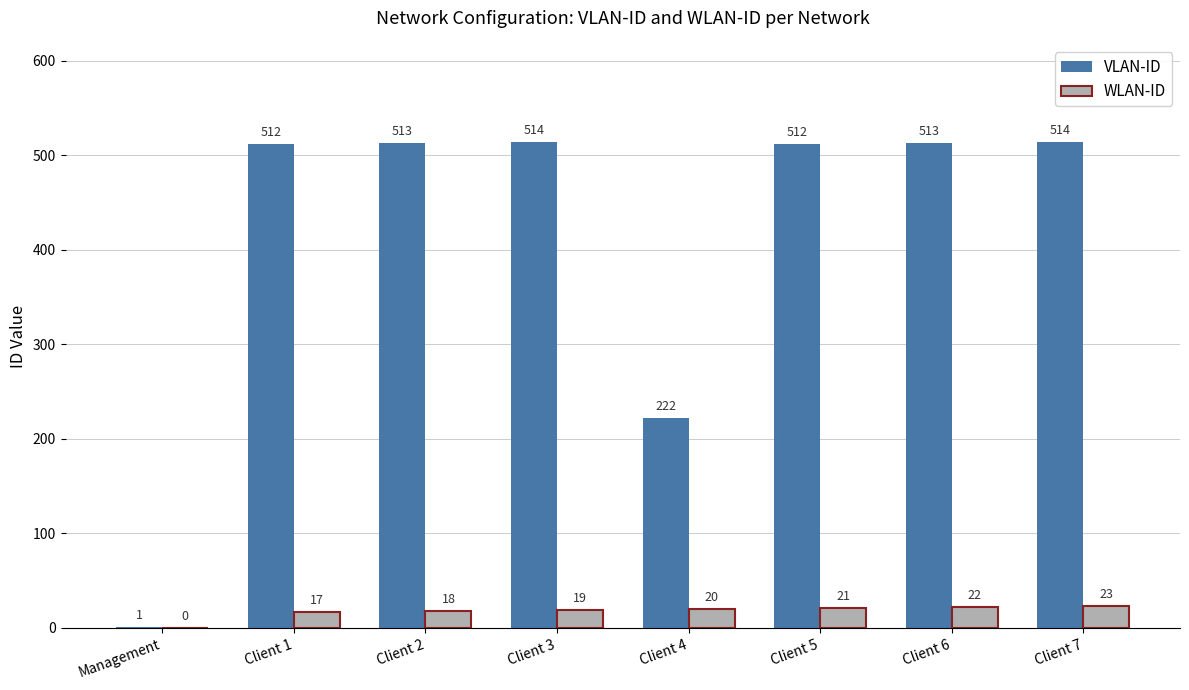

Between Management and Client 5, which series saw the biggest shift?

VLAN-ID